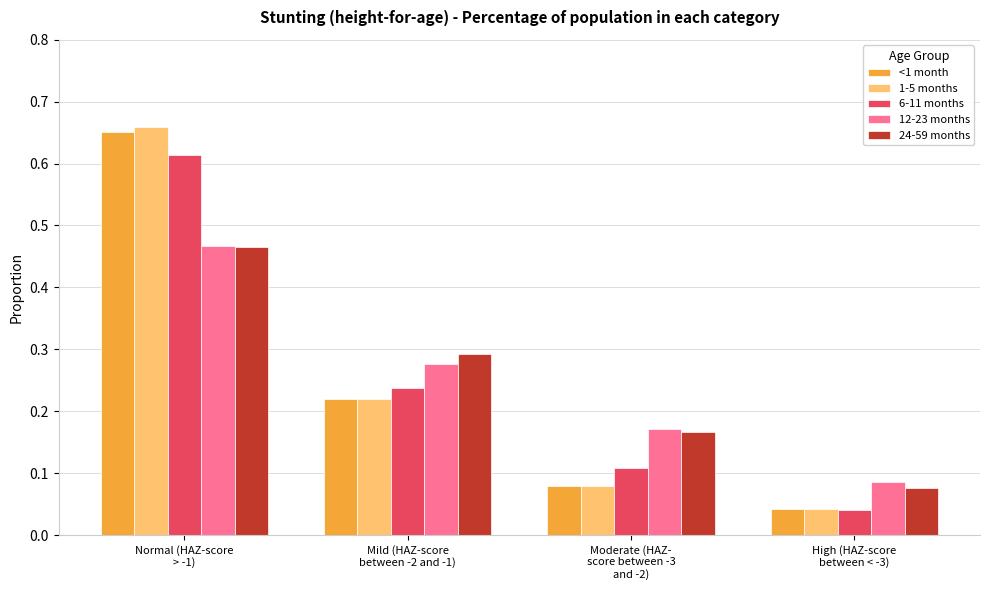

Is it true that <1 month equals 1.0 at Normal (HAZ-score
> -1)?

False